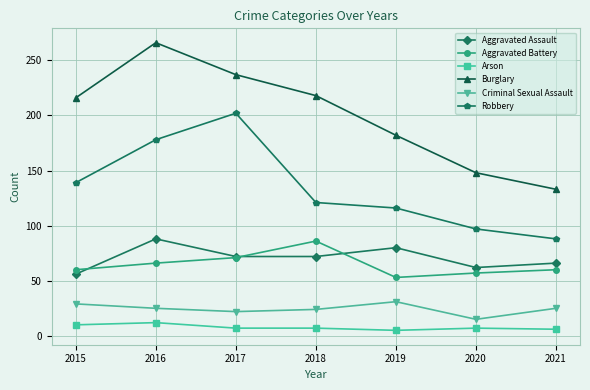

At which category does the chart reach its peak across all series?

2016